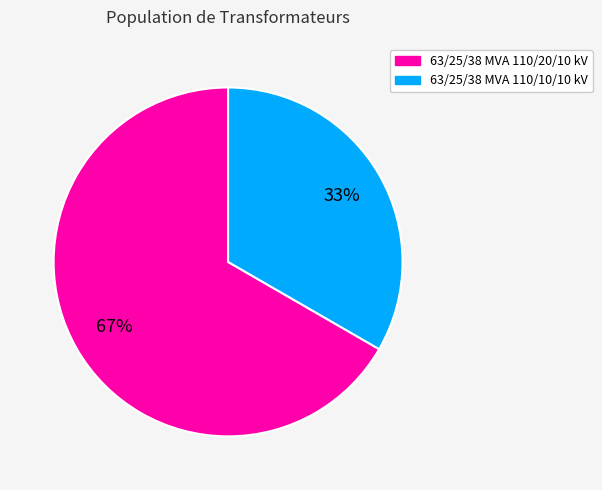

Rank the categories by value from lowest to highest.

63/25/38 MVA 110/10/10 kV, 63/25/38 MVA 110/20/10 kV